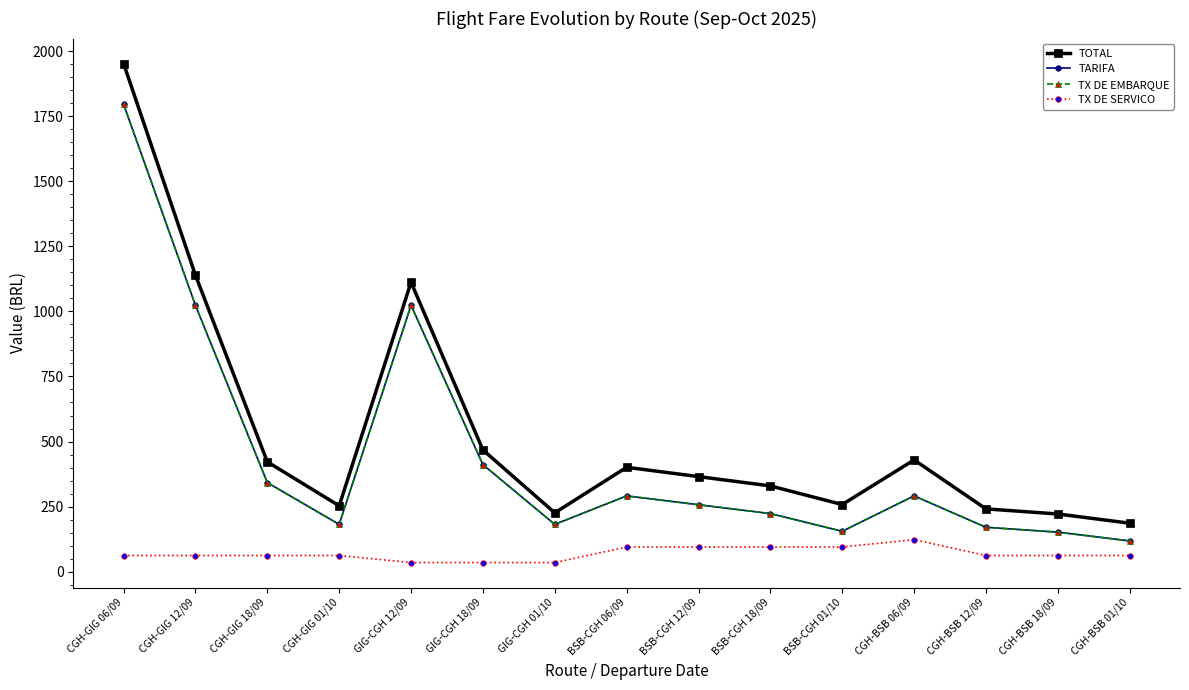

Is this an area chart (filled region under the line)?

No